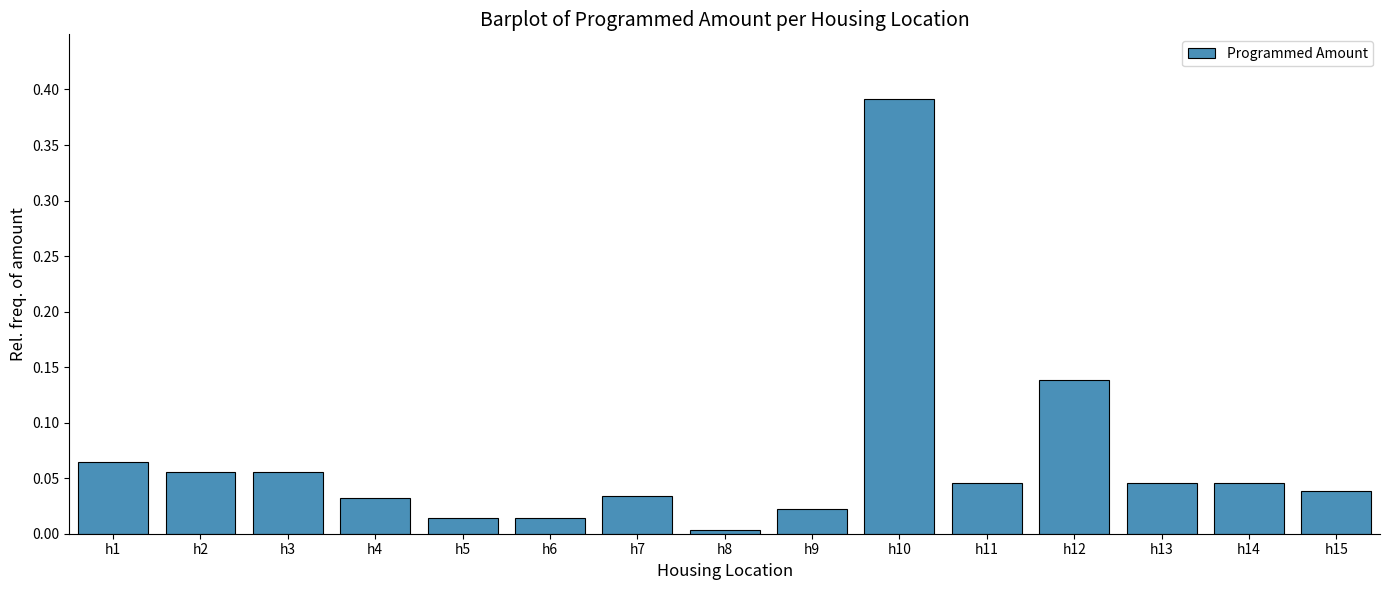

Is it true that the value at h15 is 0.1?

False